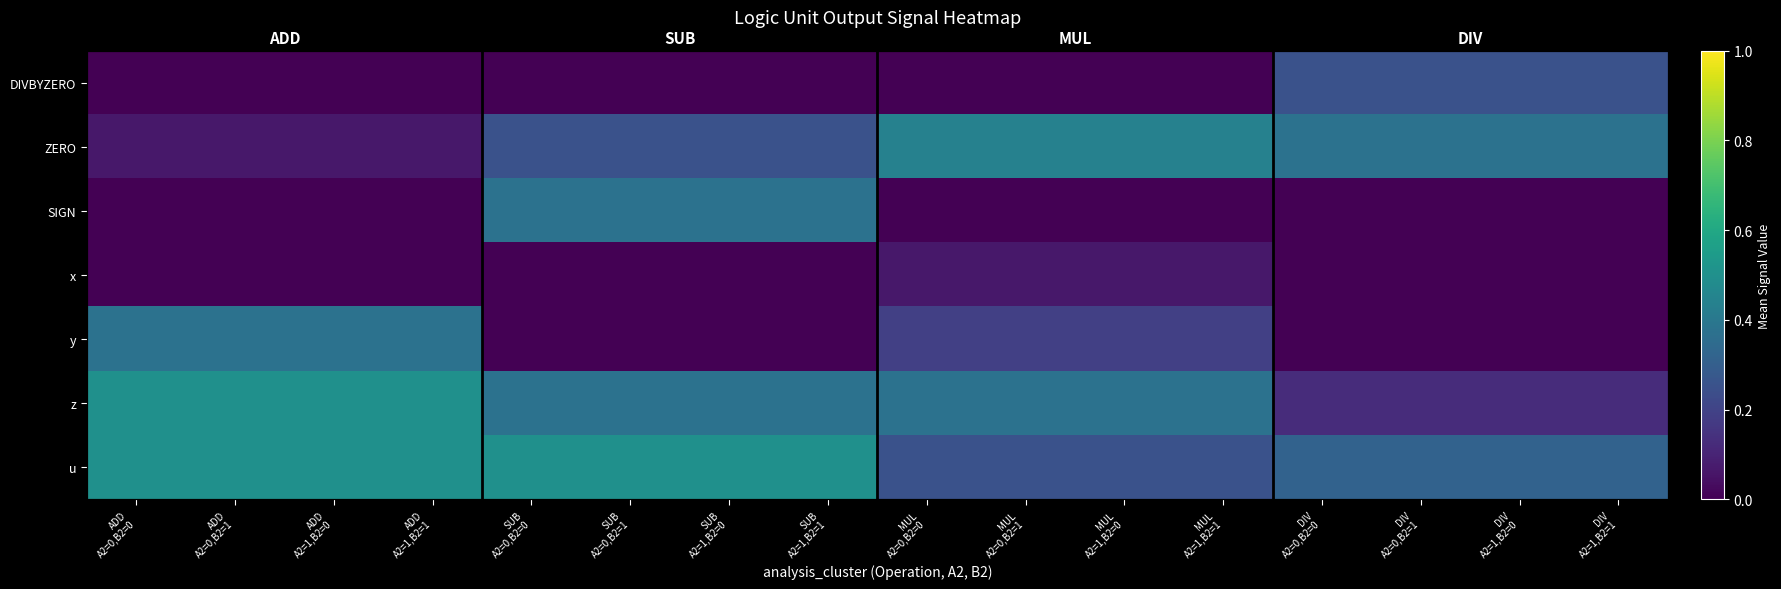

The z series shows 0.5 at ADD A2=1,B2=1. True or false?

True